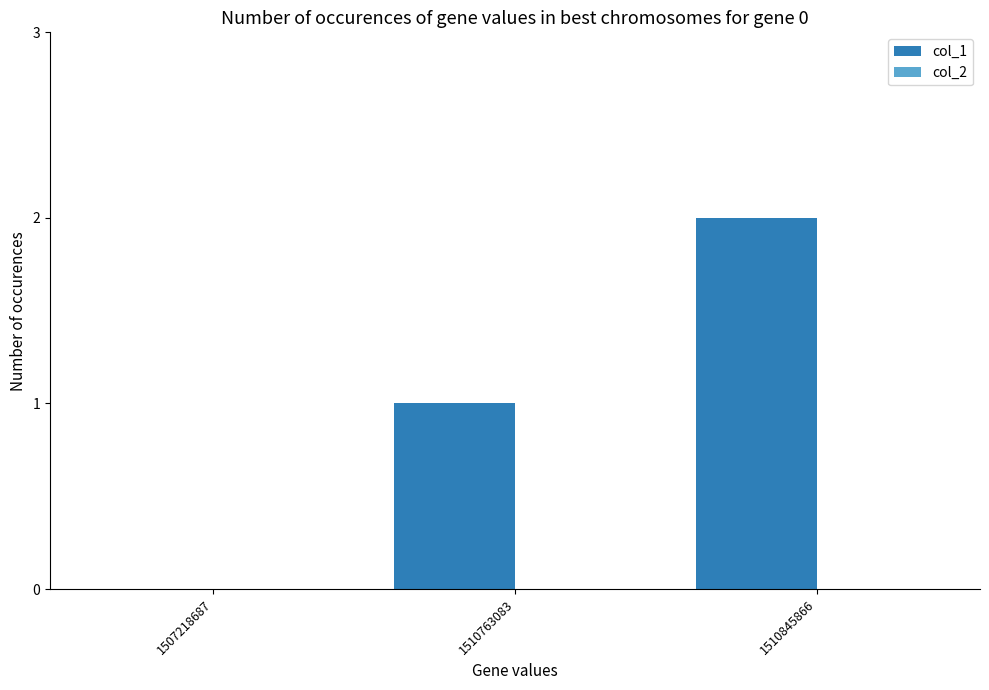

At which category does the chart reach its peak across all series?

1510845866